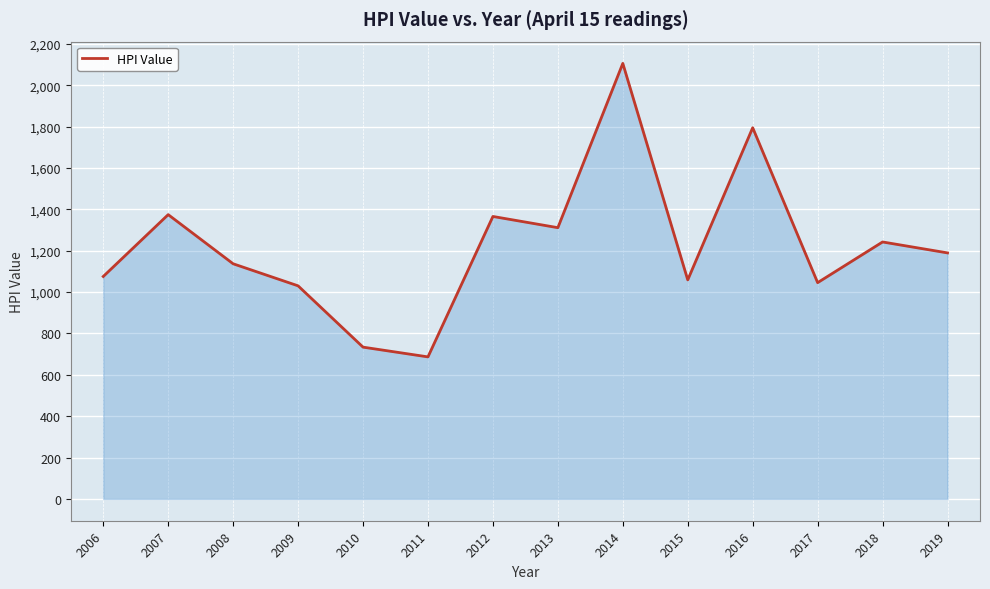

The chart shows a value of 252.3 at 2018. True or false?

False